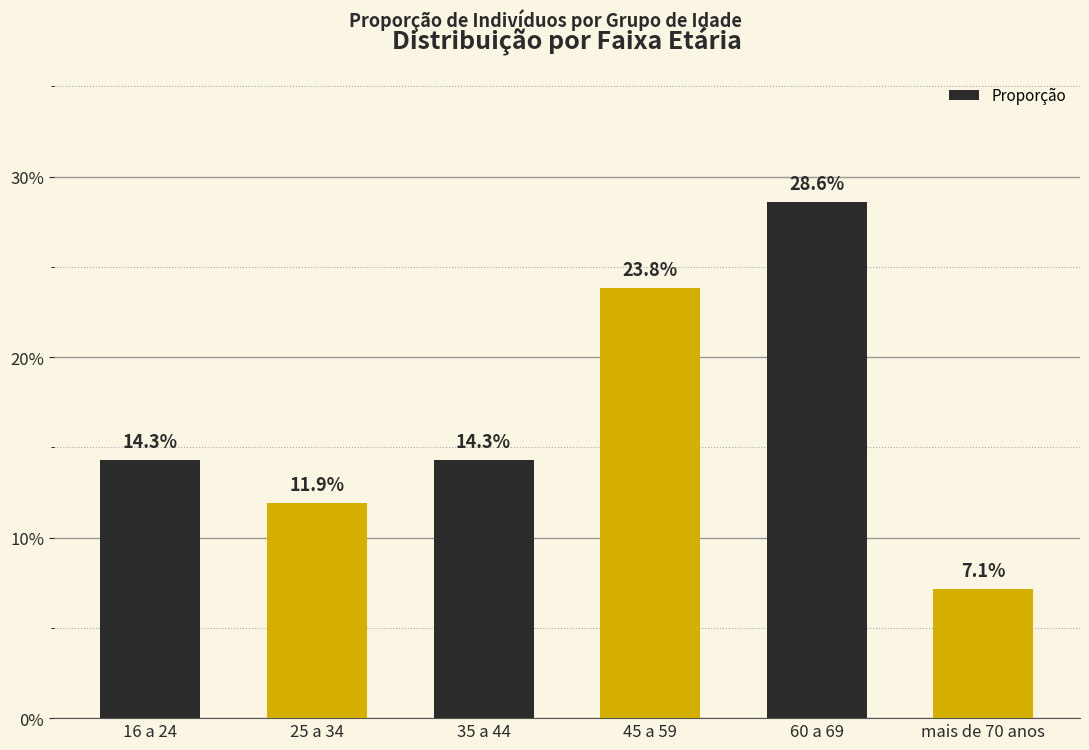

Are the bars horizontal?

No